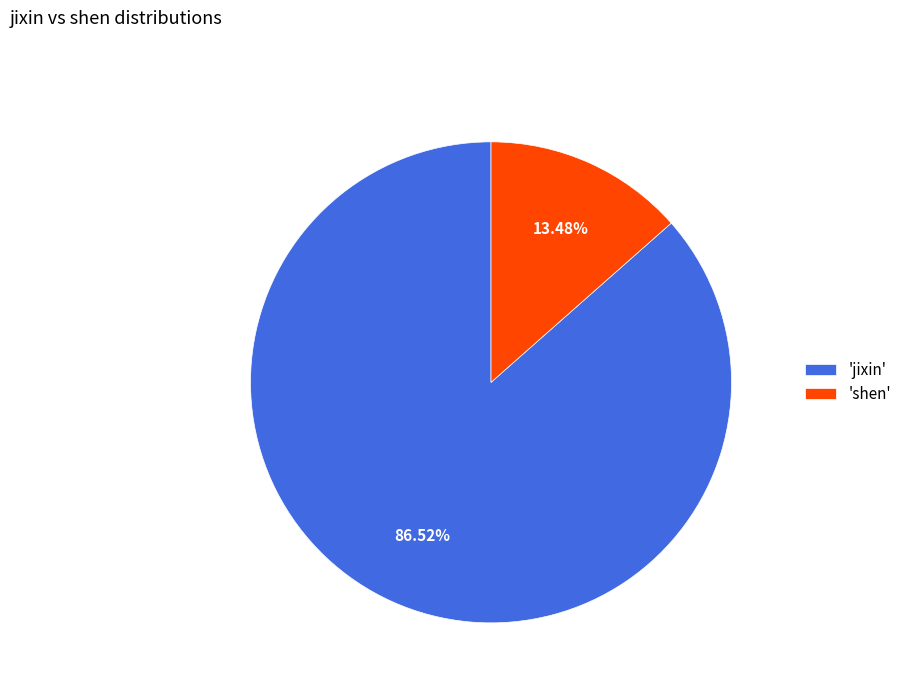

How many segments does this pie chart have?

2